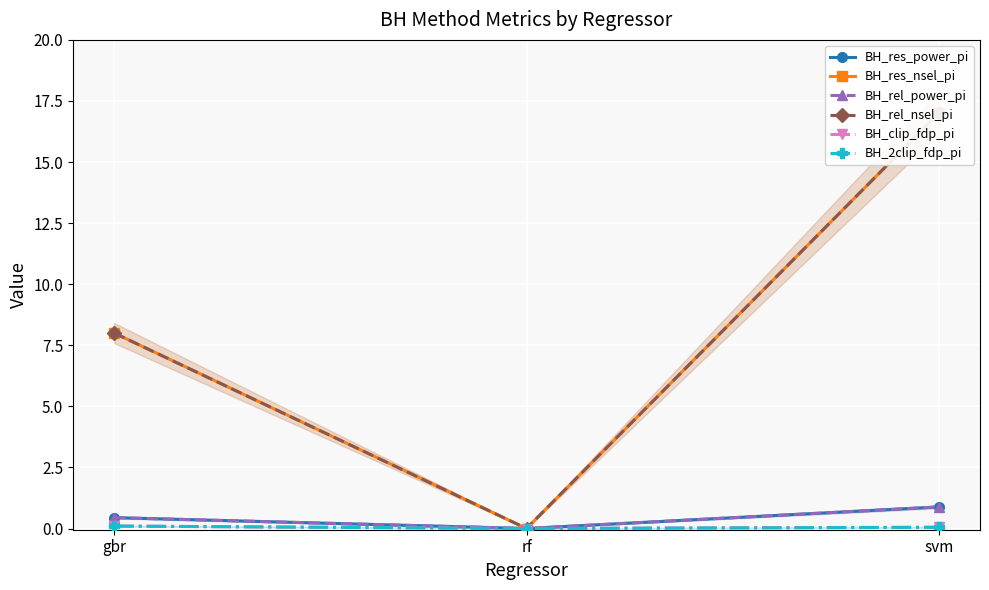

Between rf and svm, which series saw the biggest shift?

BH_res_nsel_pi